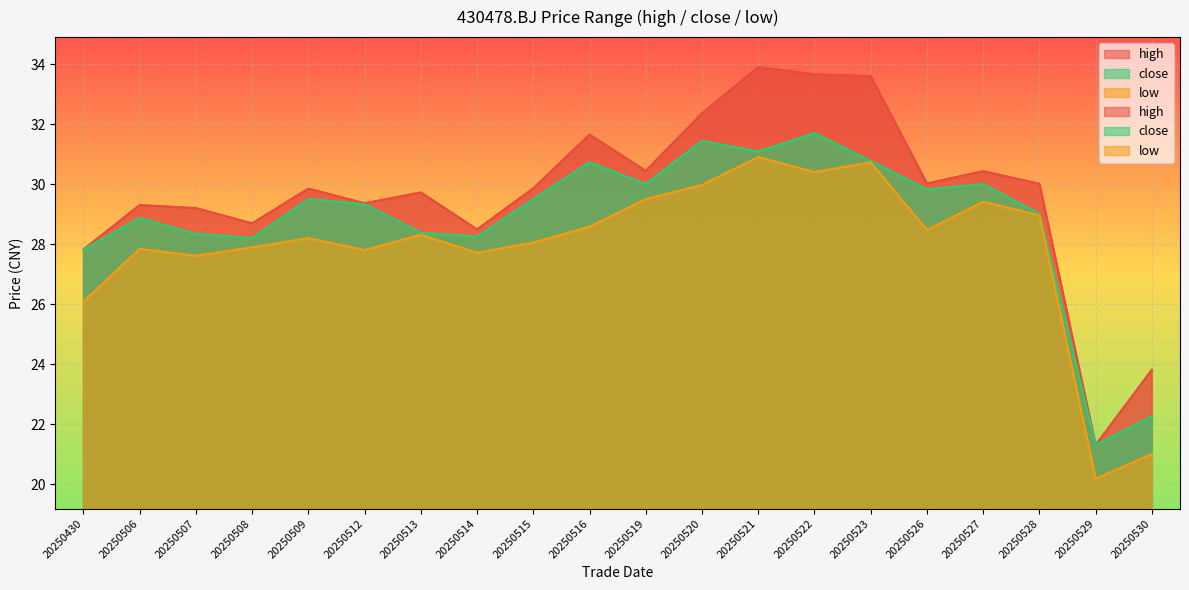

What is the total value across all series at 20250508?

84.8